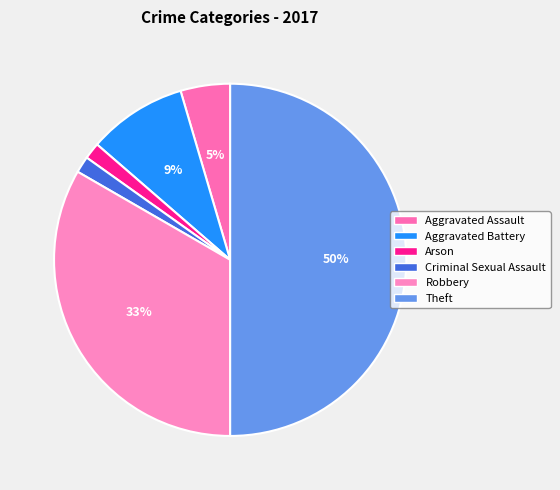

How many segments does this pie chart have?

6